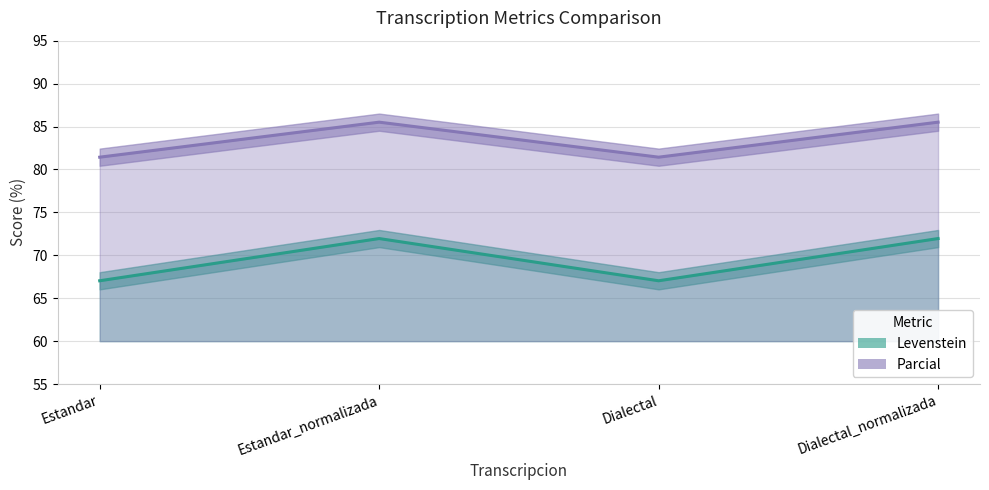

True or false: Levenstein and Parcial cross at least once.

False